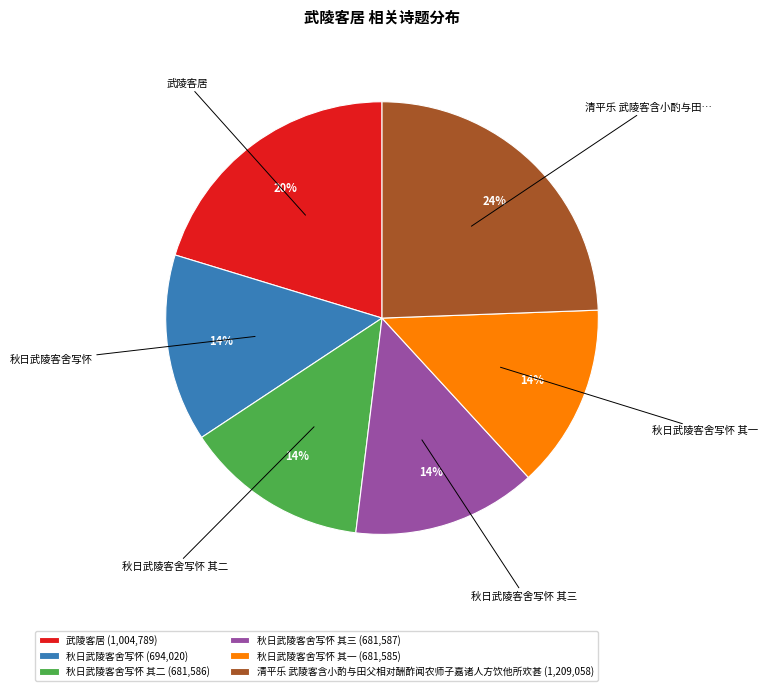

Which slice is the largest?

清平乐 武陵客含小酌与田父相对酬酢闻农师子嘉诸人方饮他所欢甚 (1,209,058)